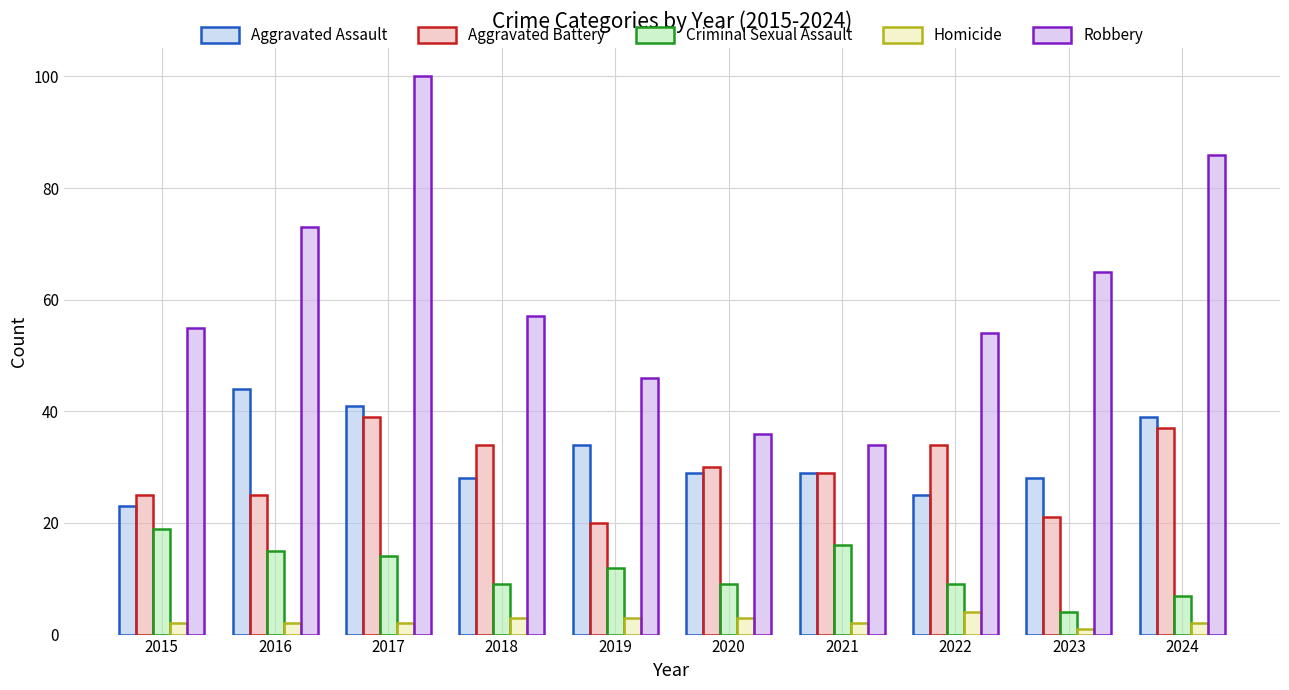

Reading left to right, list all the values displayed in this chart.

Aggravated Assault: 23	44	41	28	34	29	29	25	28	39
Aggravated Battery: 25	25	39	34	20	30	29	34	21	37
Criminal Sexual Assault: 19	15	14	9	12	9	16	9	4	7
Homicide: 2	2	2	3	3	3	2	4	1	2
Robbery: 55	73	100	57	46	36	34	54	65	86